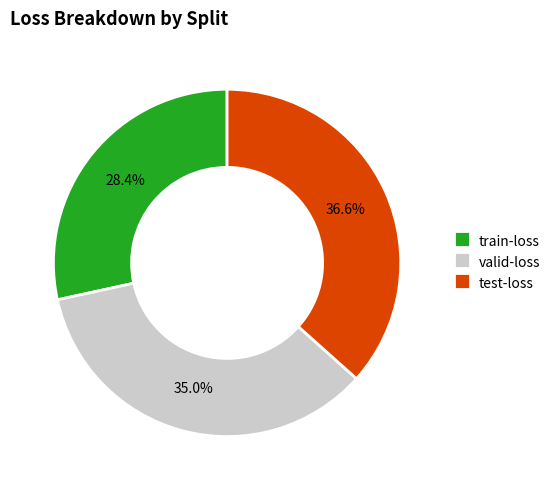

Which slice is the largest?

test-loss